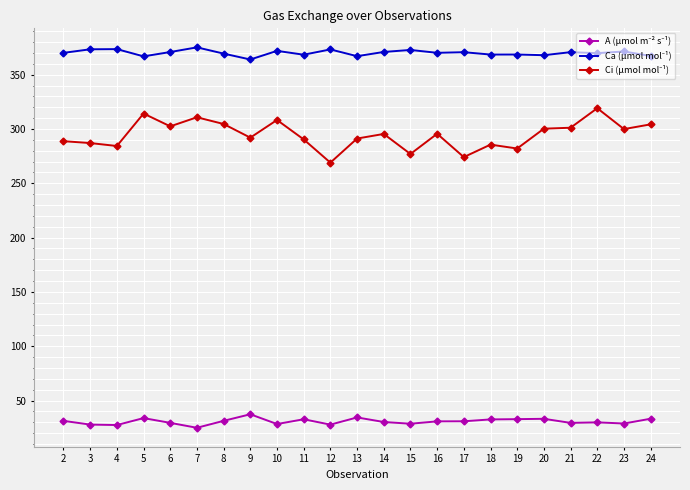

What is the maximum value shown in the chart?

375.1